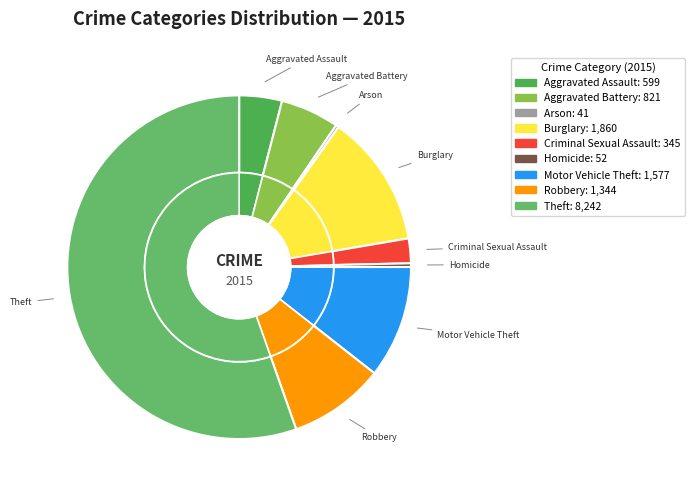

To the nearest percent, what is the difference between the Homicide and Criminal Sexual Assault slice percentages?

2%